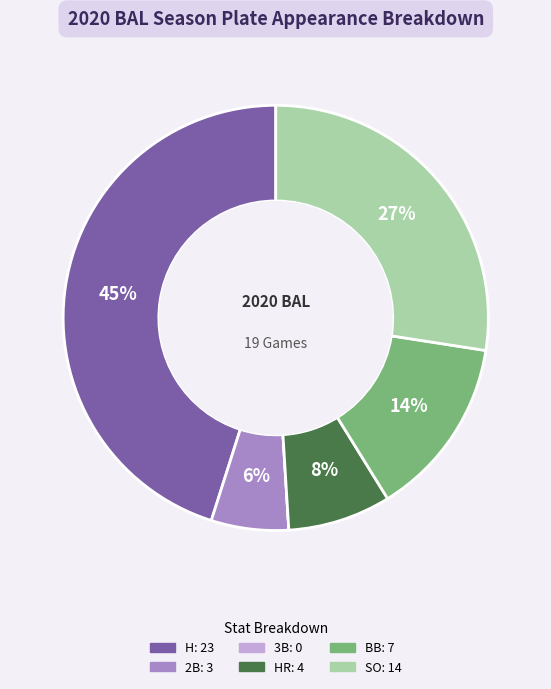

To the nearest percent, what is the average slice percentage?

17%